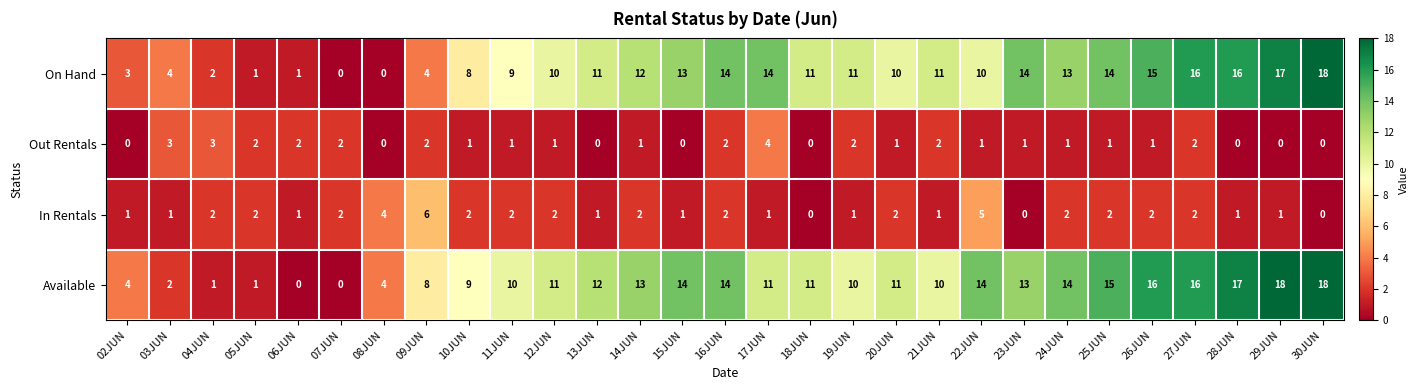

At 09JUN, list the series in order from smallest to largest.

Out Rentals, On Hand, In Rentals, Available